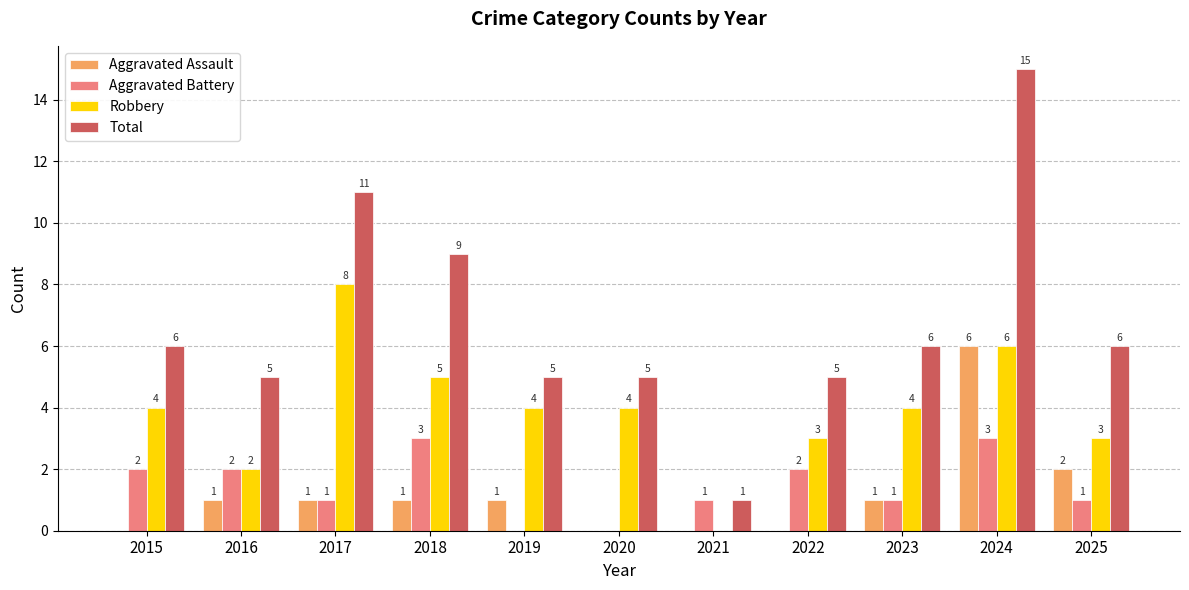

Count the number of categories in the chart.

11